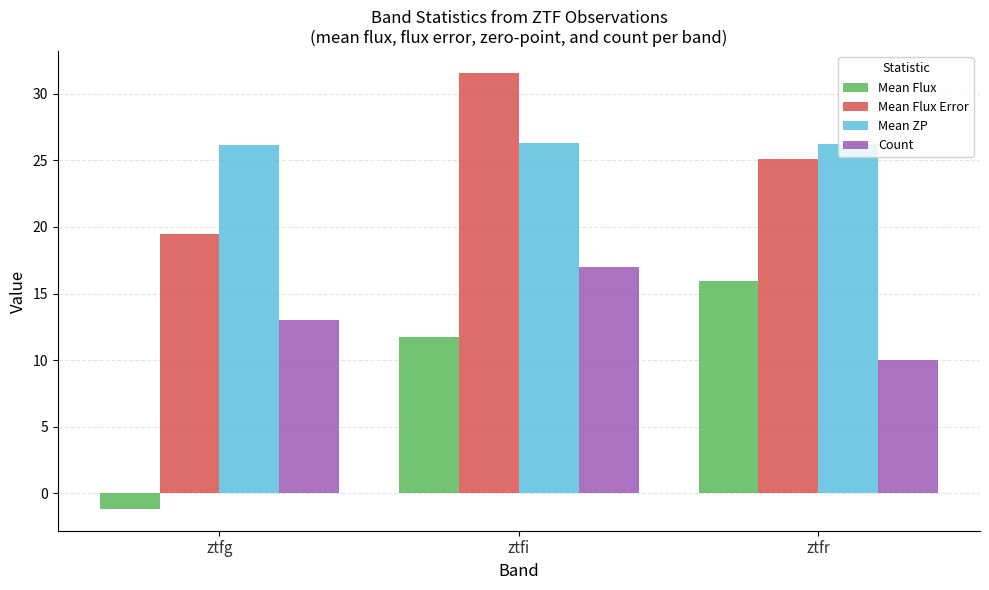

How many groups of bars are there?

3